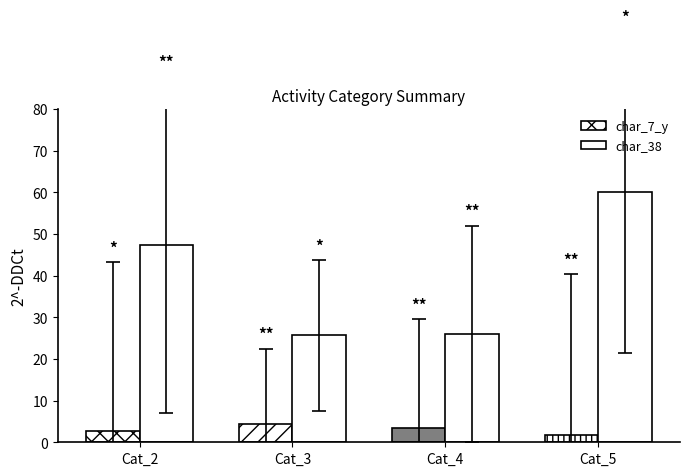

How many data points does each series have?

4